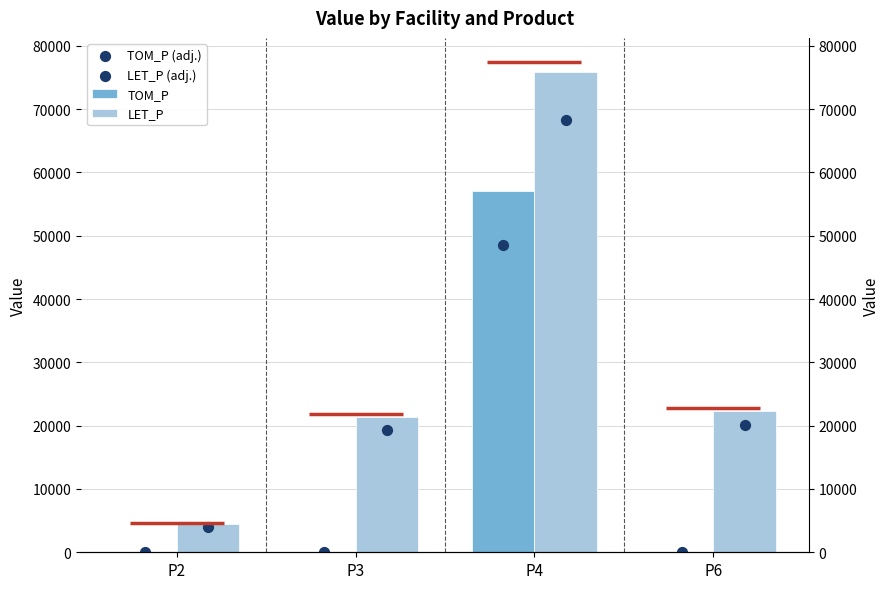

Which series has the widest spread of Y values?

LET_P